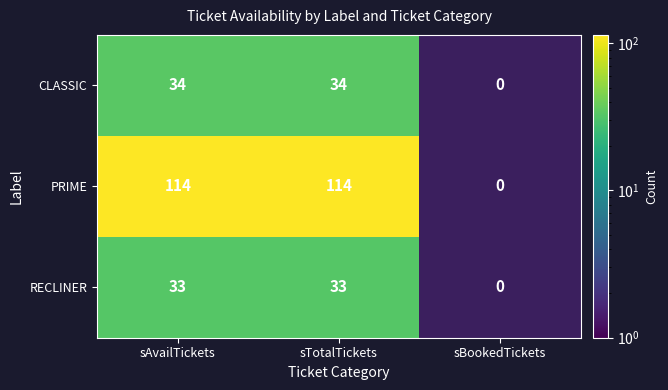

The CLASSIC series shows 34.0 at sAvailTickets. True or false?

True